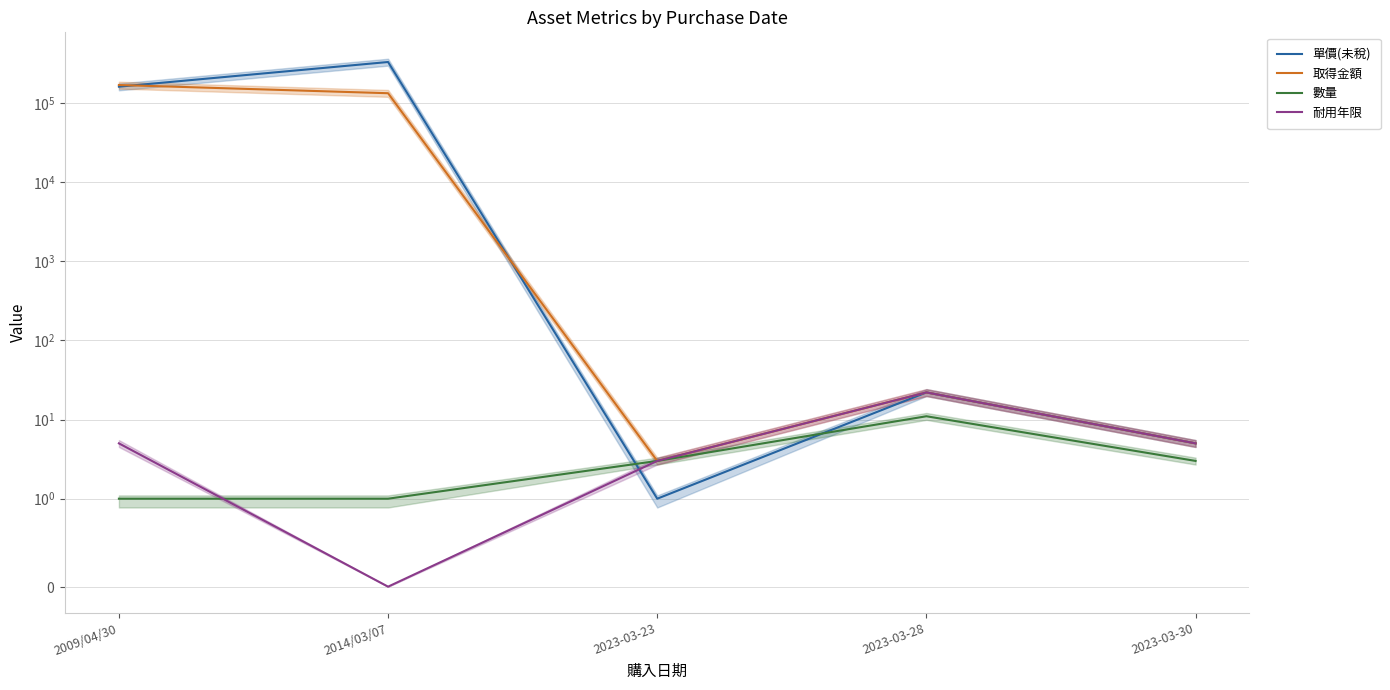

The value of 耐用年限 at 2014/03/07 is 0. True or false?

True